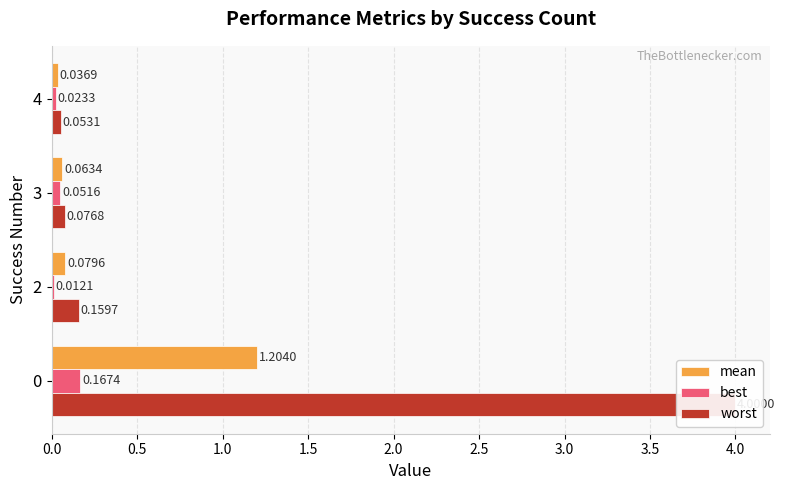

How many groups of bars are there?

4